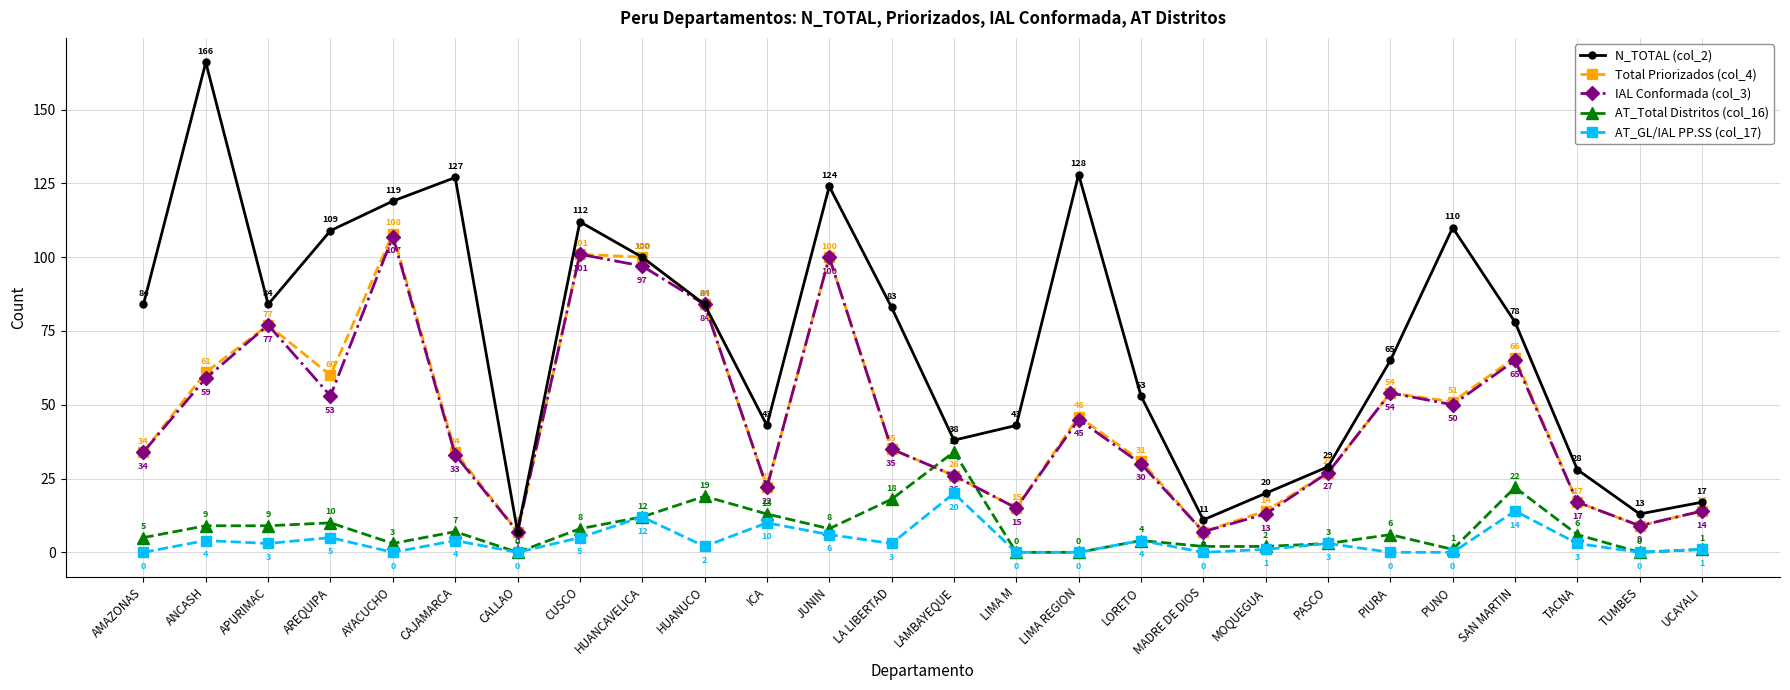

True or false: AT_GL/IAL PP.SS (col_17) and N_TOTAL (col_2) cross at least once.

False